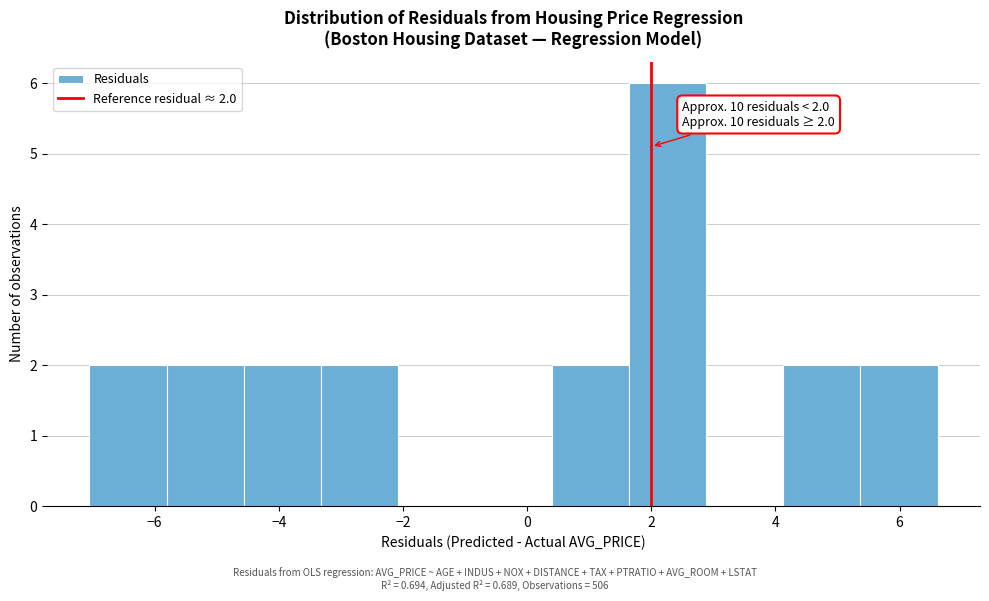

Which range on the x-axis has the tallest bar?

1.6 to 2.8